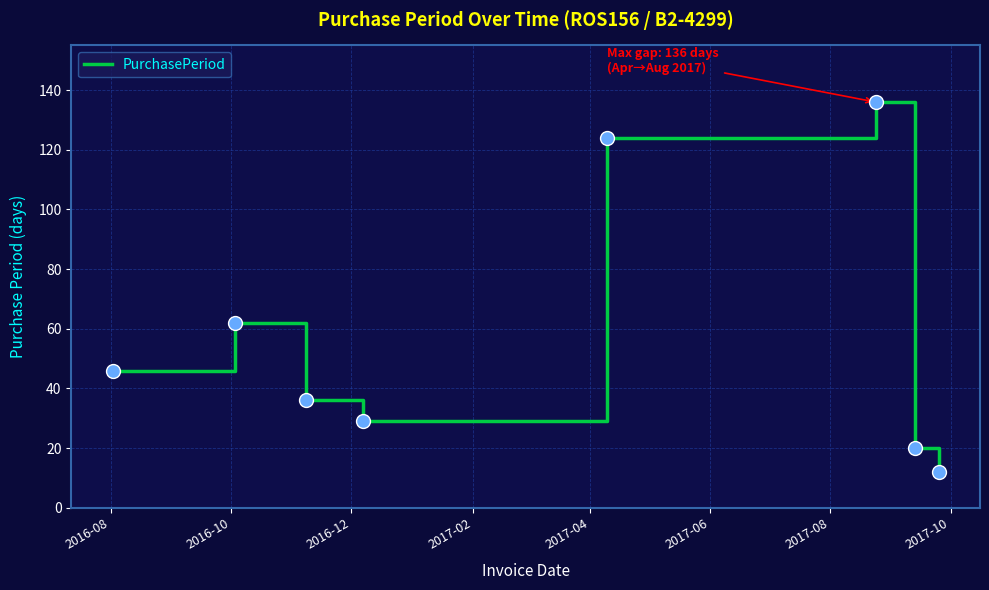

What is the sum of all values?

465